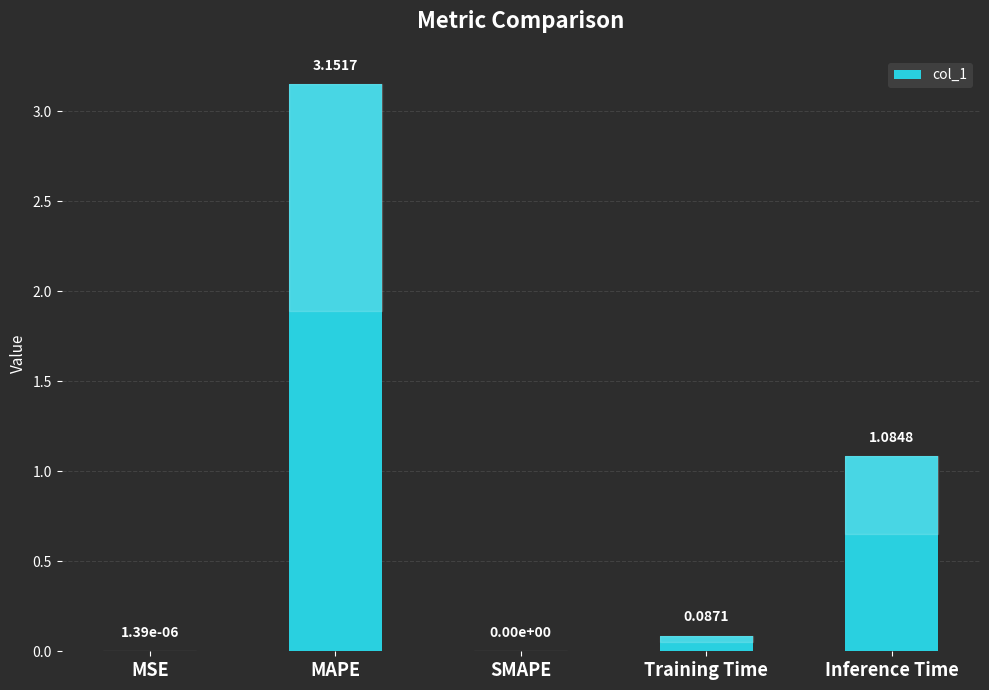

What is the change in value from MAPE to Inference Time?

-2.1